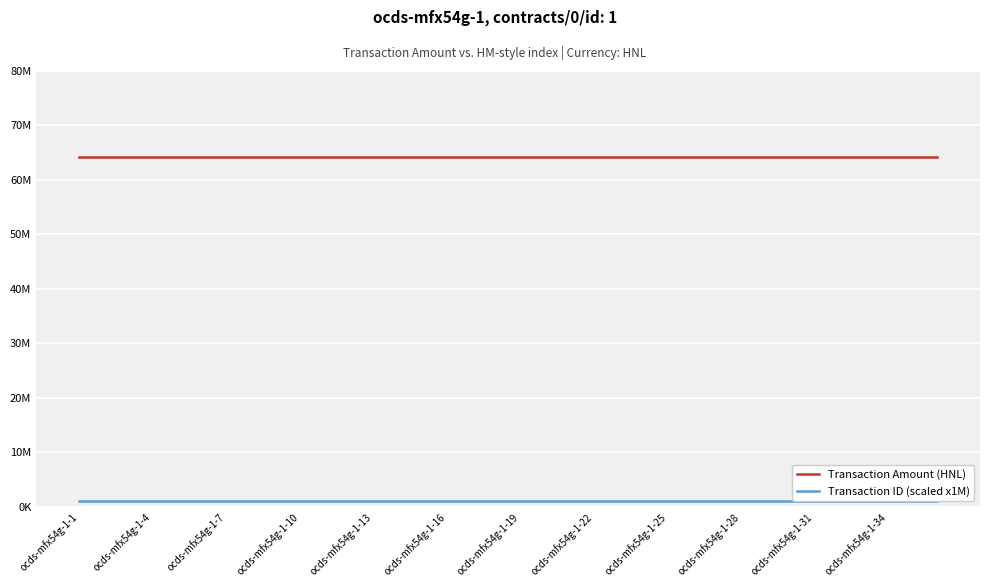

At which label is Transaction ID (scaled x1M) closest to 1000000?

ocds-mfx54g-1-1